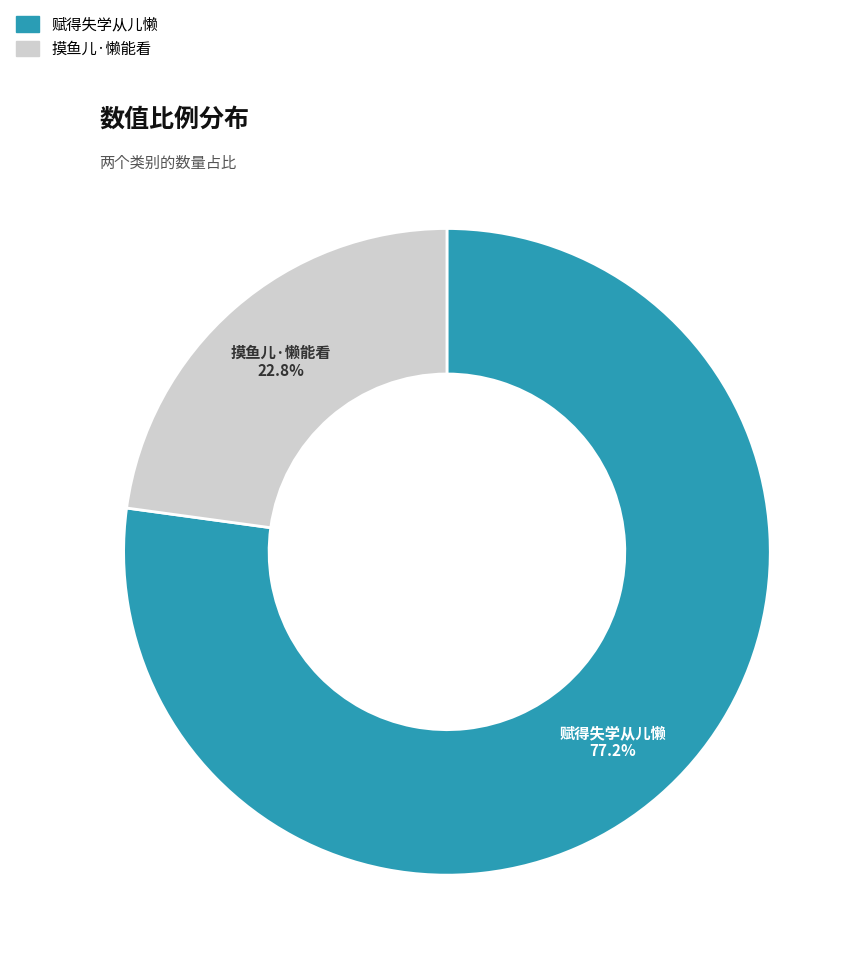

Count the number of slices in the pie.

2